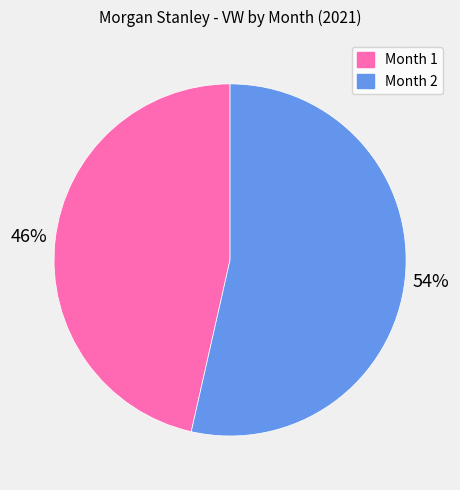

What is the ratio of the value at Month 1 to the value at Month 2?

0.9